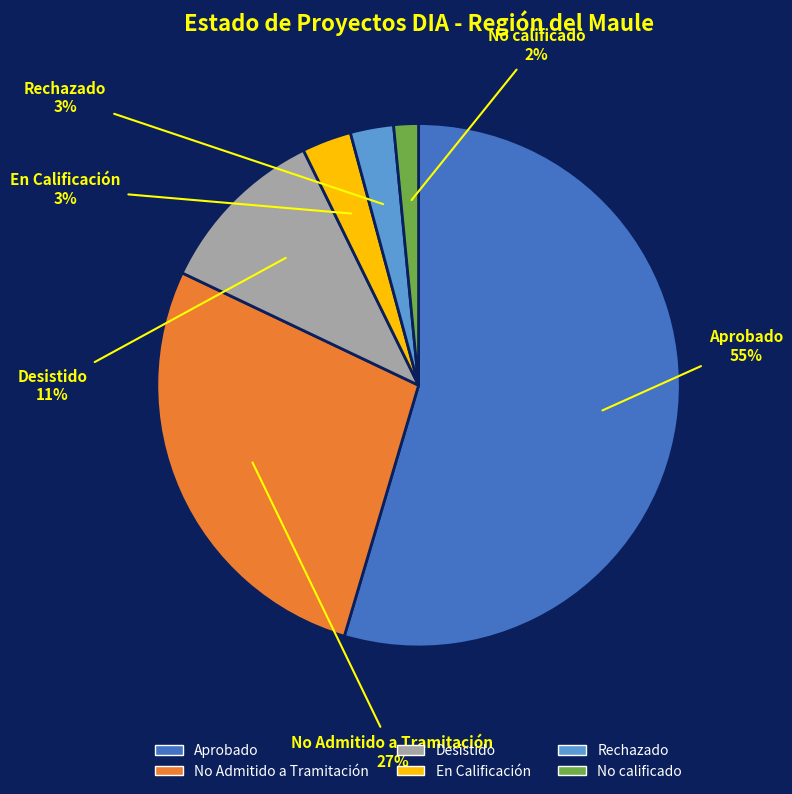

To the nearest percent, what is the average slice percentage?

17%